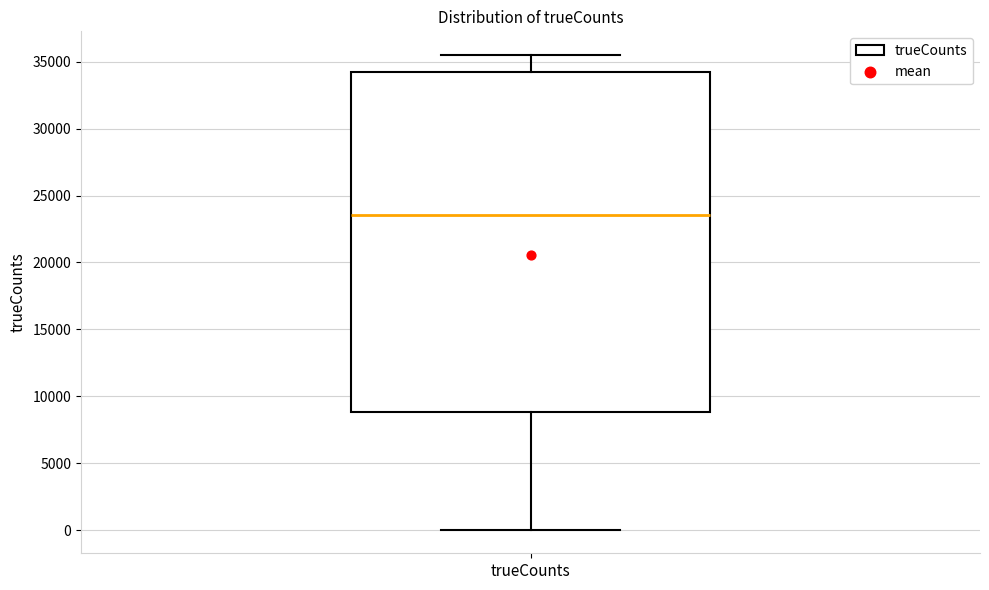

Where does the median line of the box for trueCounts sit on the y-axis? The values are not printed on the chart, so give them approximately, as read against the axis.

23500